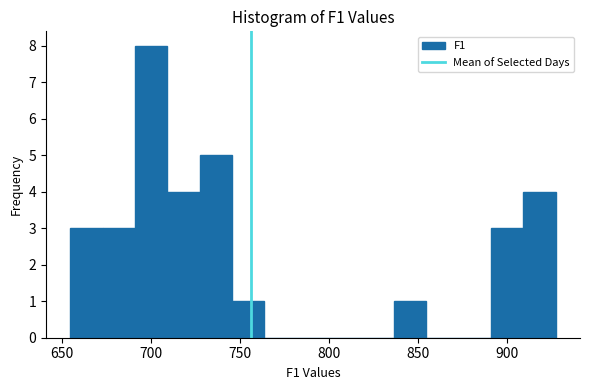

Read against the x-axis, roughly where is the centre of the tallest bar?

700